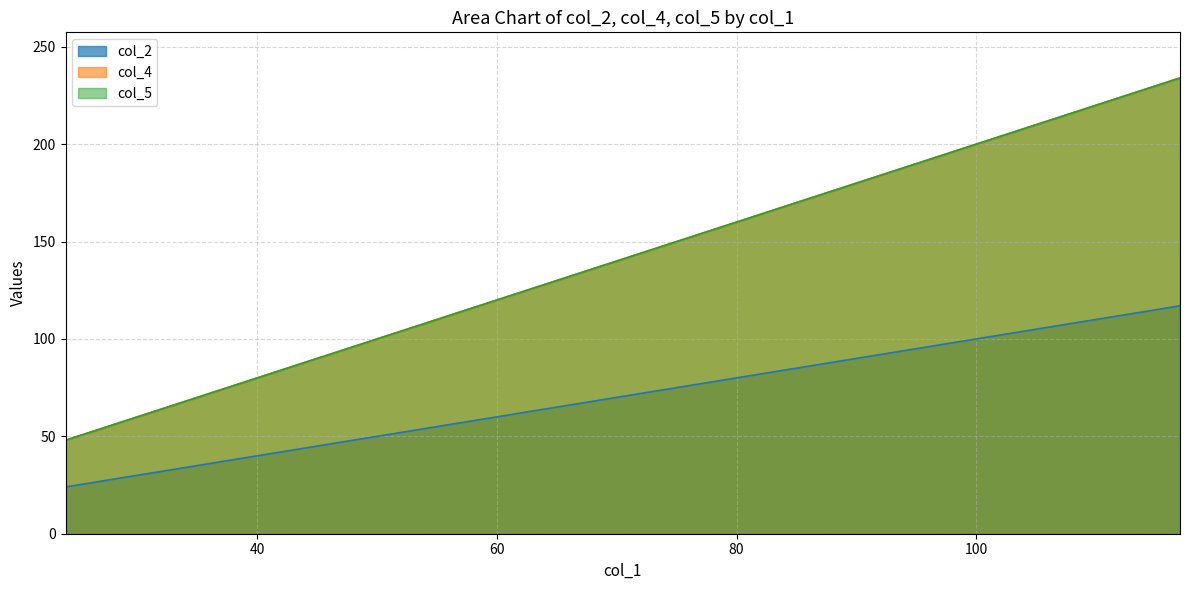

Reading right to left, transcribe all the data shown in this chart.

col_2: 117	115	114	95	87	86	81	80	47	45	44	37	36	34	31	27	24
col_4: 234	230	228	190	174	172	162	160	94	90	88	74	72	68	62	54	48
col_5: 234	230	228	190	174	172	162	160	94	90	88	74	72	68	62	54	48